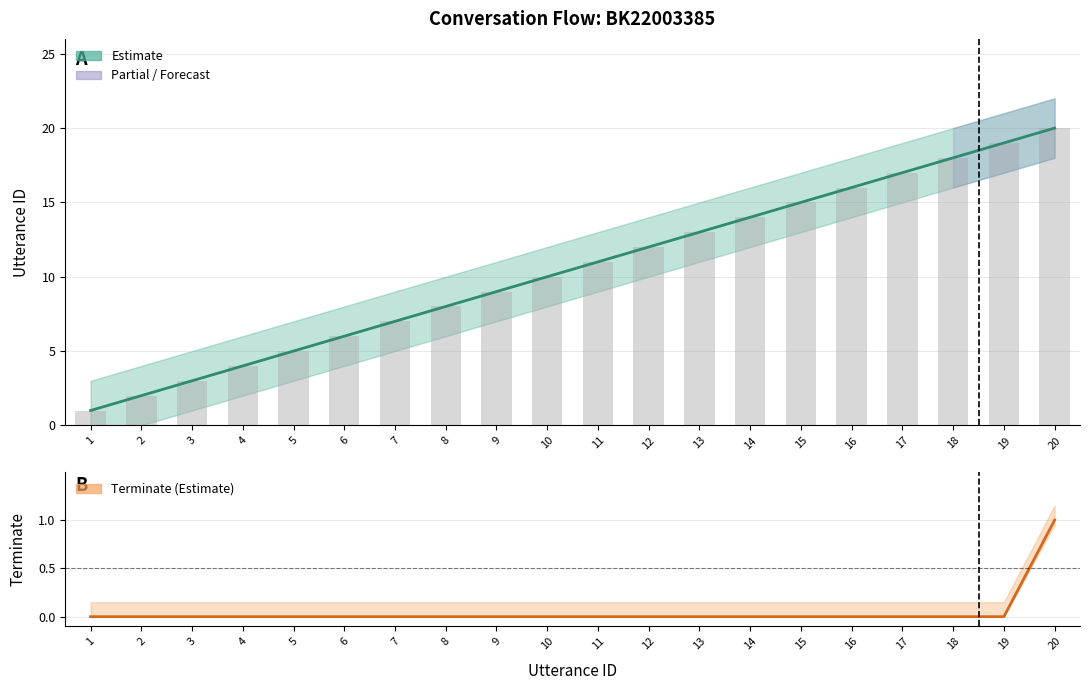

What is the difference between the highest and lowest values at 9?

9